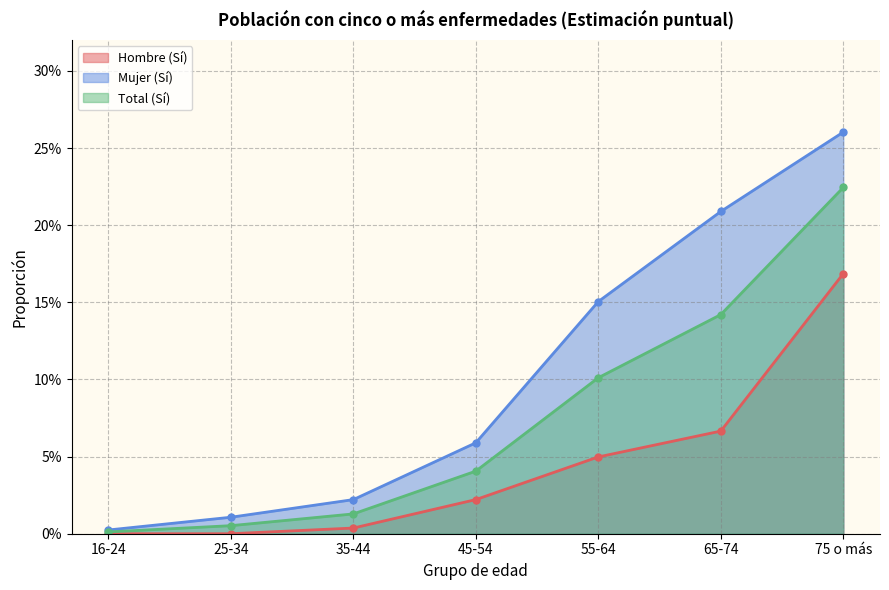

What are all the series names shown in the legend?

Hombre (Sí), Mujer (Sí), Total (Sí)